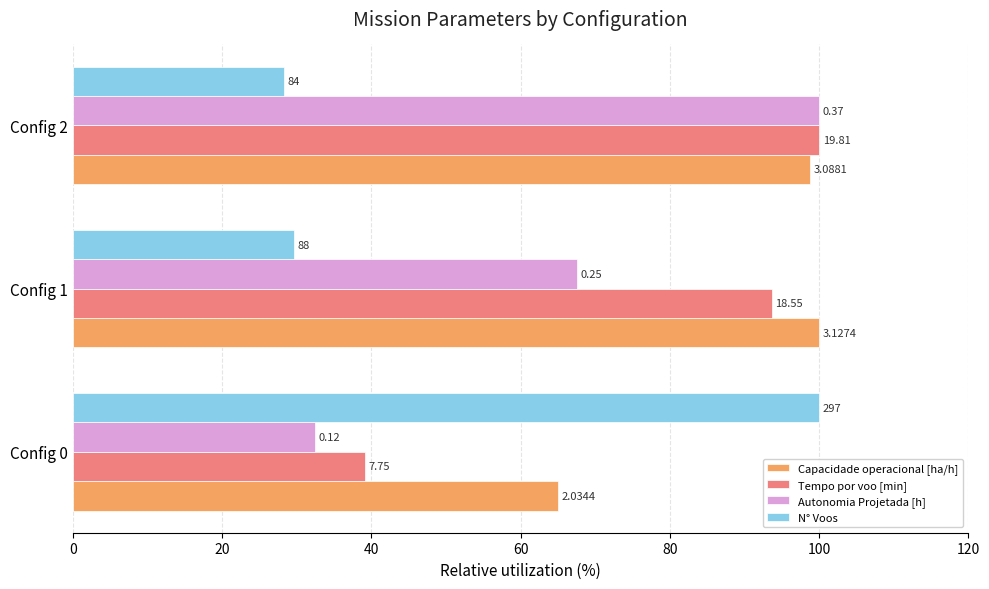

What are all the series names shown in the legend?

Capacidade operacional [ha/h], Tempo por voo [min], Autonomia Projetada [h], N° Voos